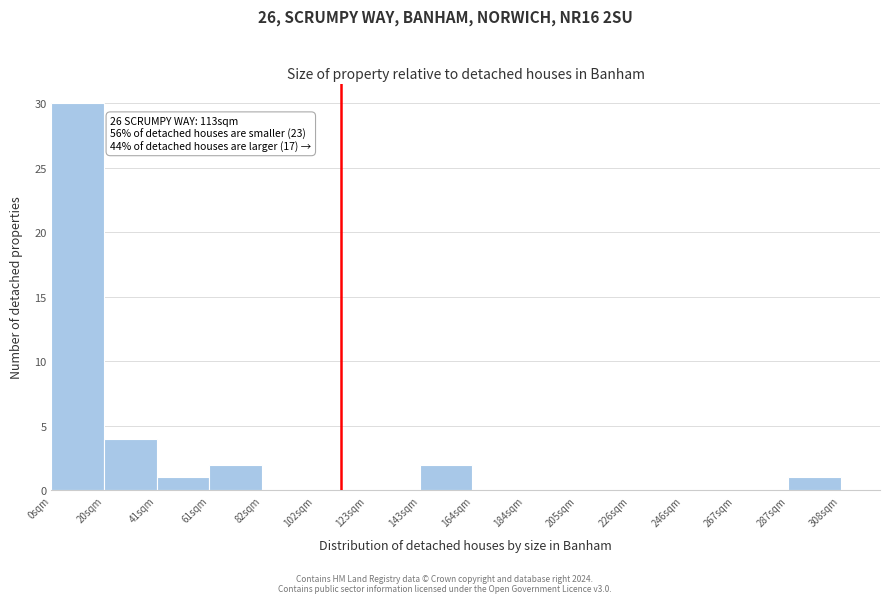

Which range on the x-axis has the tallest bar?

0 to 20